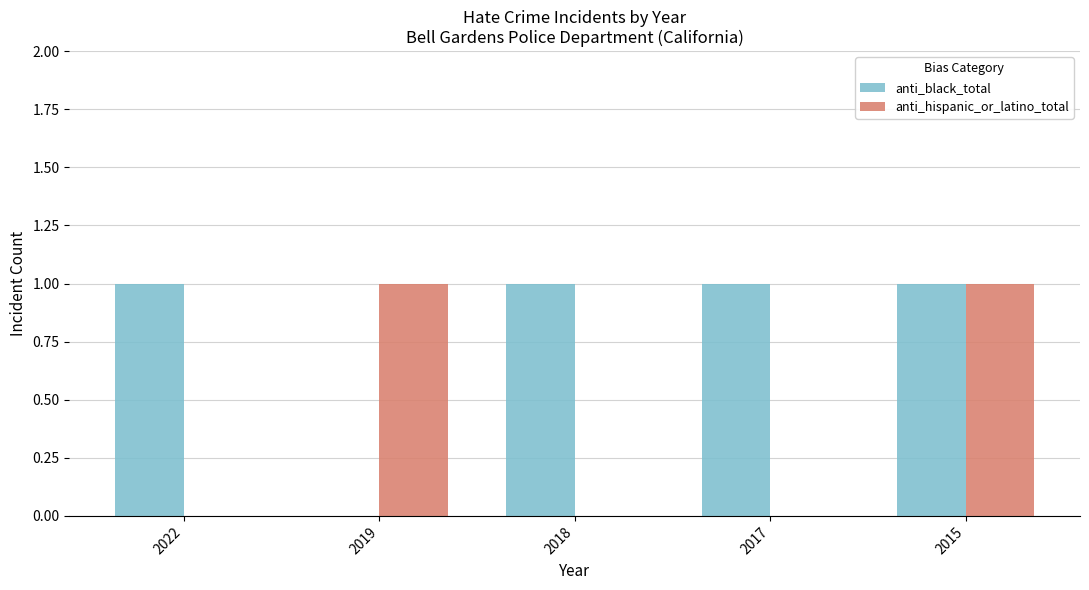

At which category is the sum across all series the highest?

2015